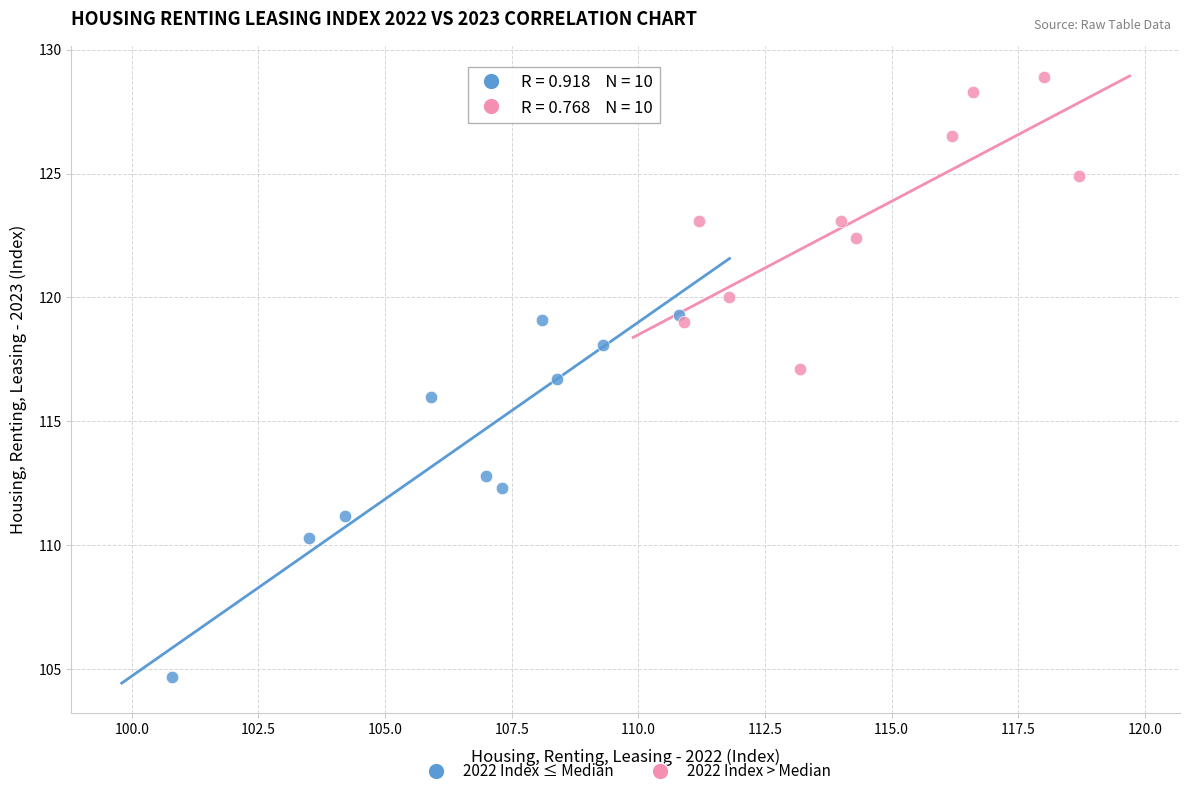

Which series reaches the maximum Y coordinate?

2022 Index > Median